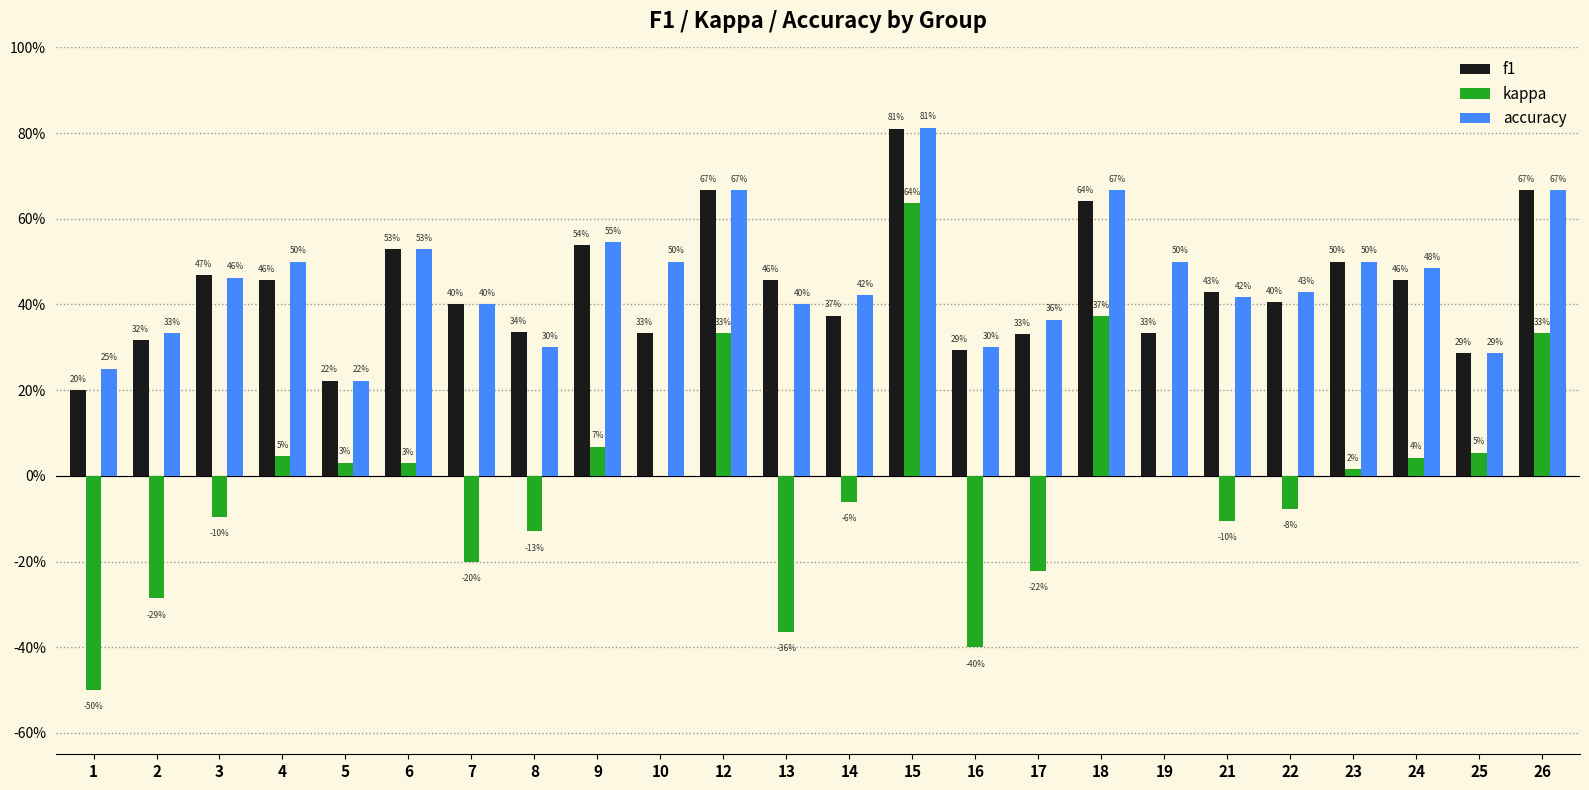

What are all the series names shown in the legend?

f1, kappa, accuracy